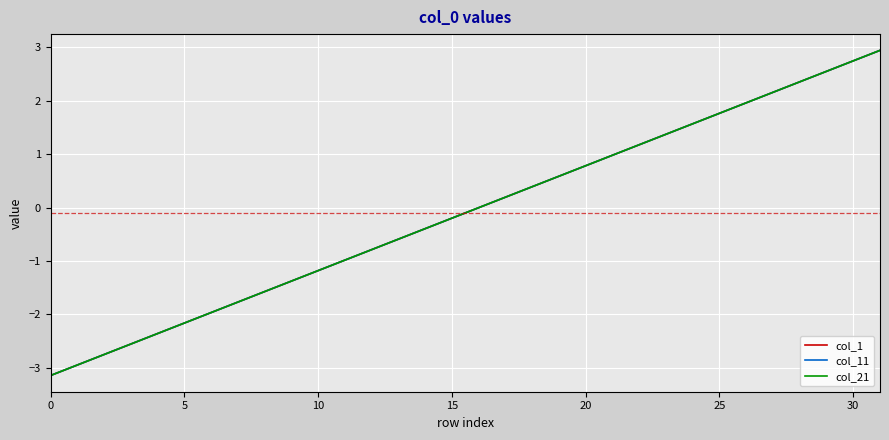

Does the chart display data point markers on the line(s)?

No